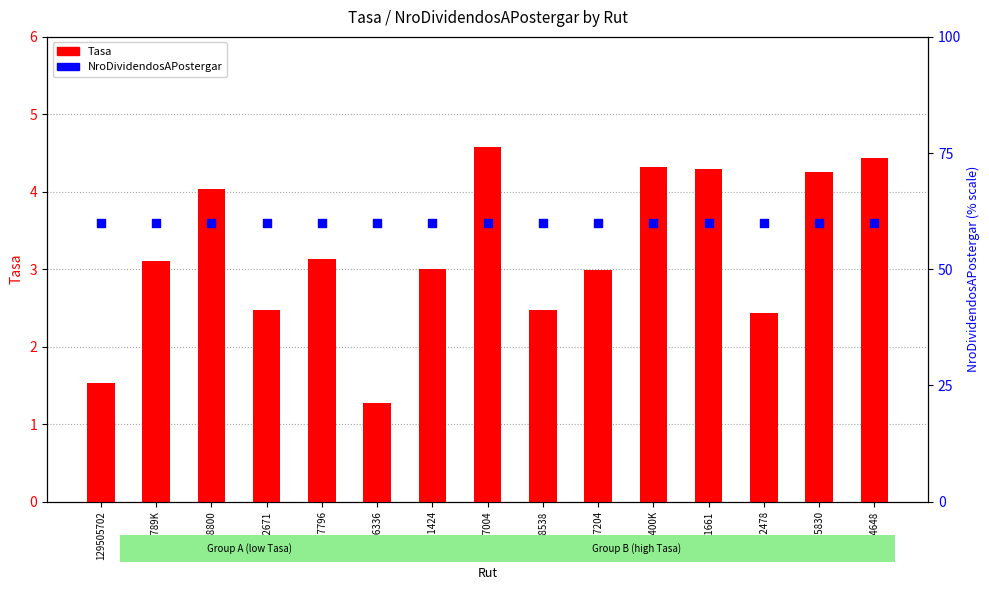

Is the value of Tasa at 136632671 greater than the value of NroDividendosAPostergar at 120432478?

No